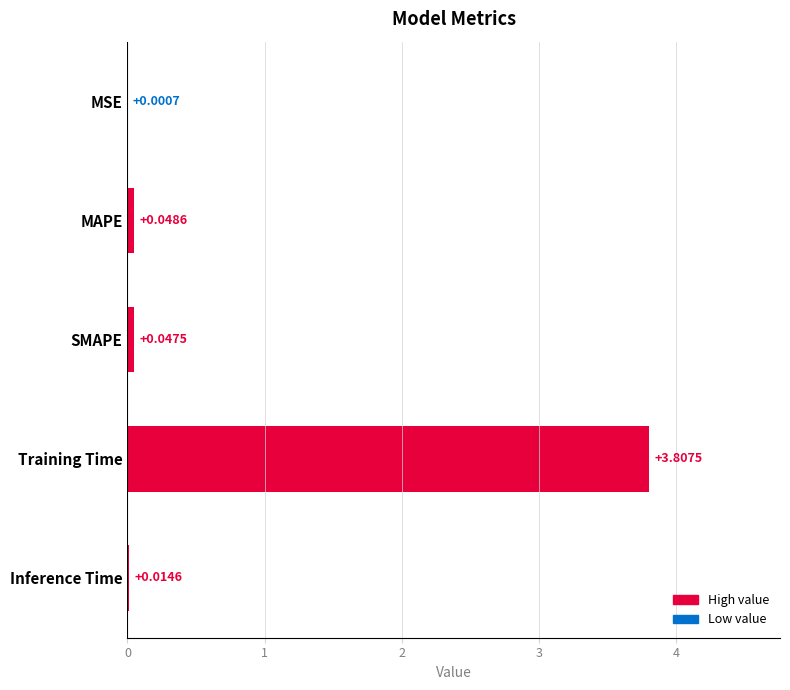

What is the change in value from MAPE to Training Time?

+3.8